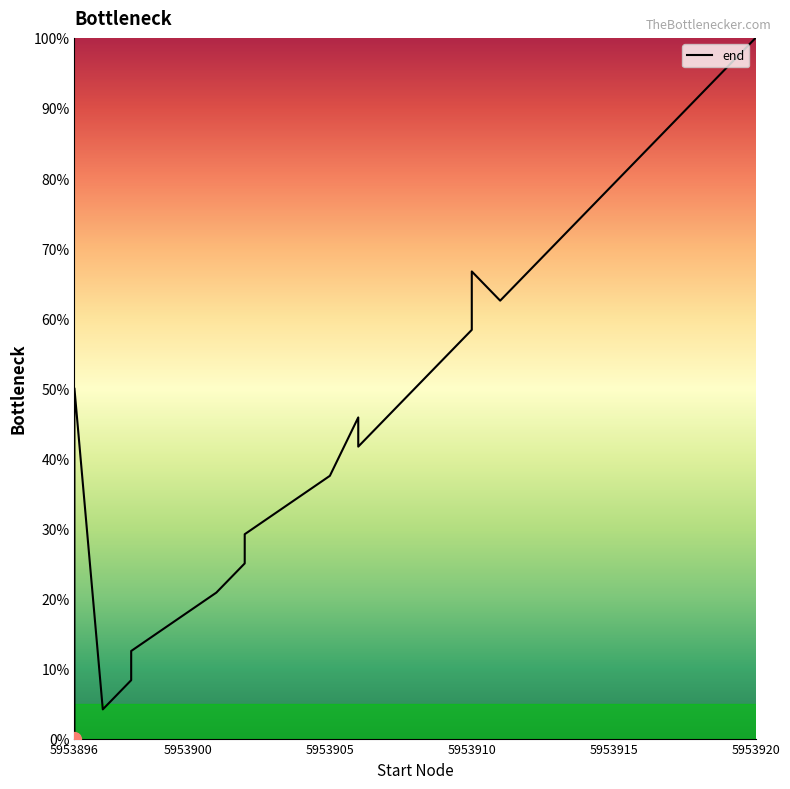

What is the approximate value at 5953920?

100.0